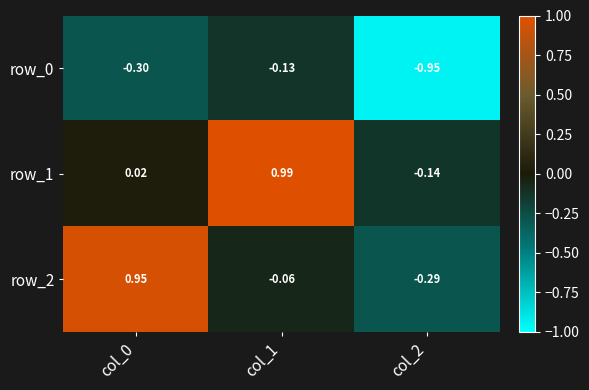

Is the value of row_1 at col_2 greater than the value of row_0 at col_0?

Yes